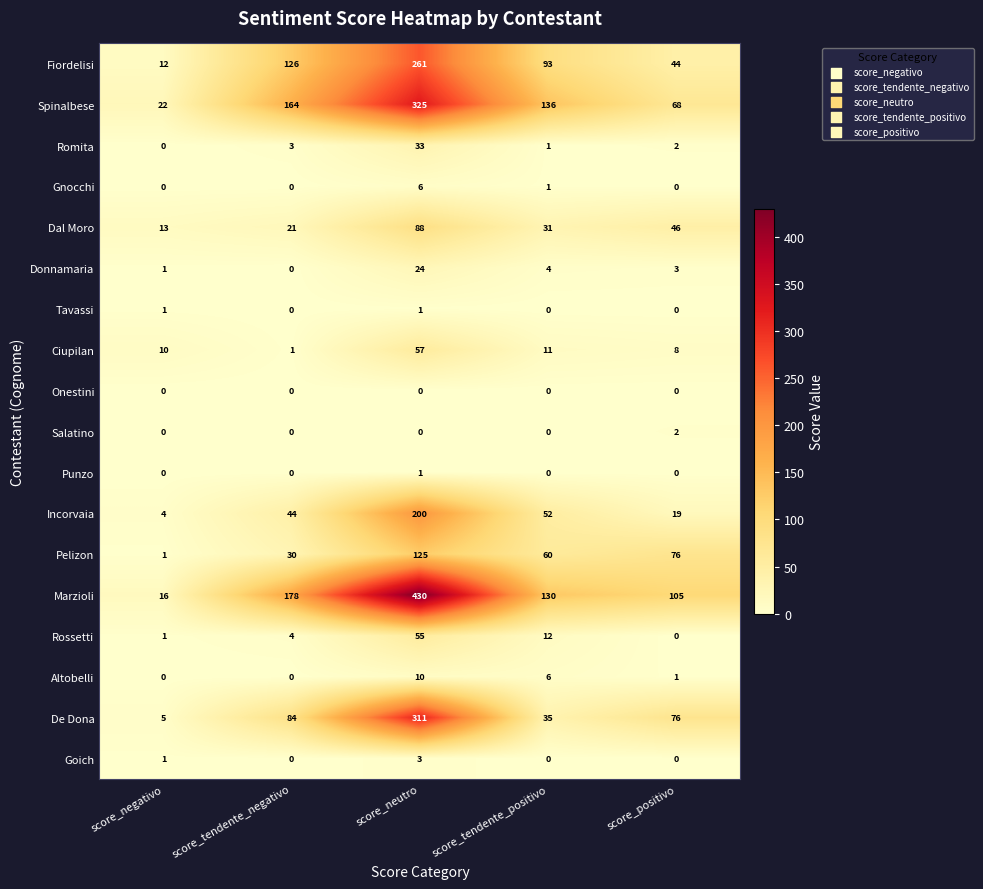

What is the difference between the highest and lowest values at score_tendente_negativo?

178